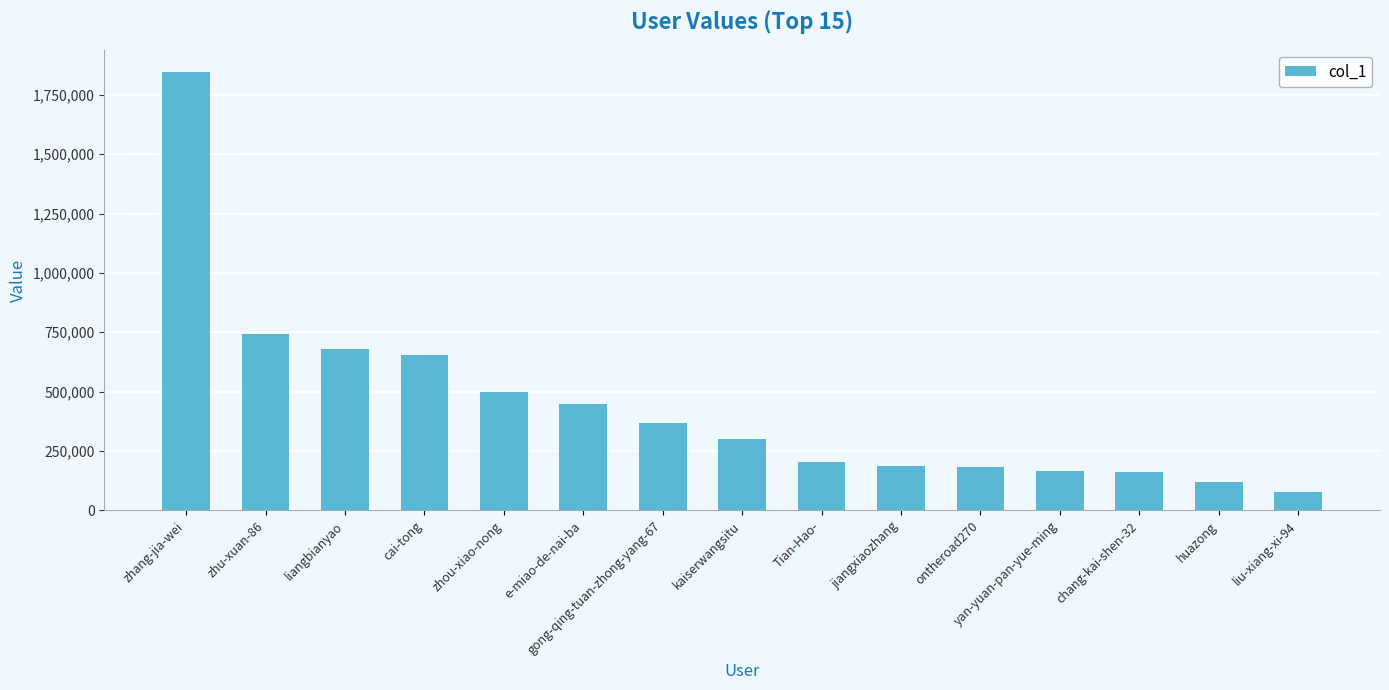

How many data points are less than 301540?

7